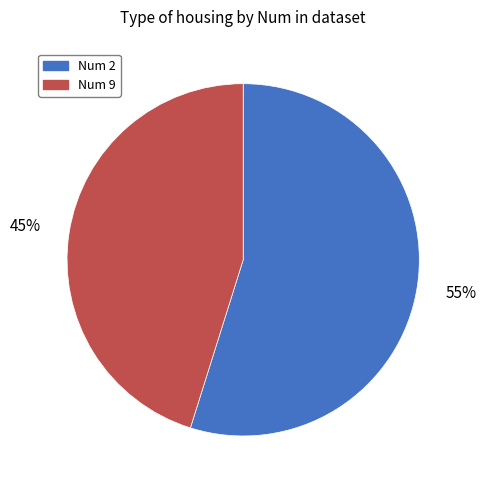

To the nearest percent, what is the difference between the largest and smallest slice percentages?

10%